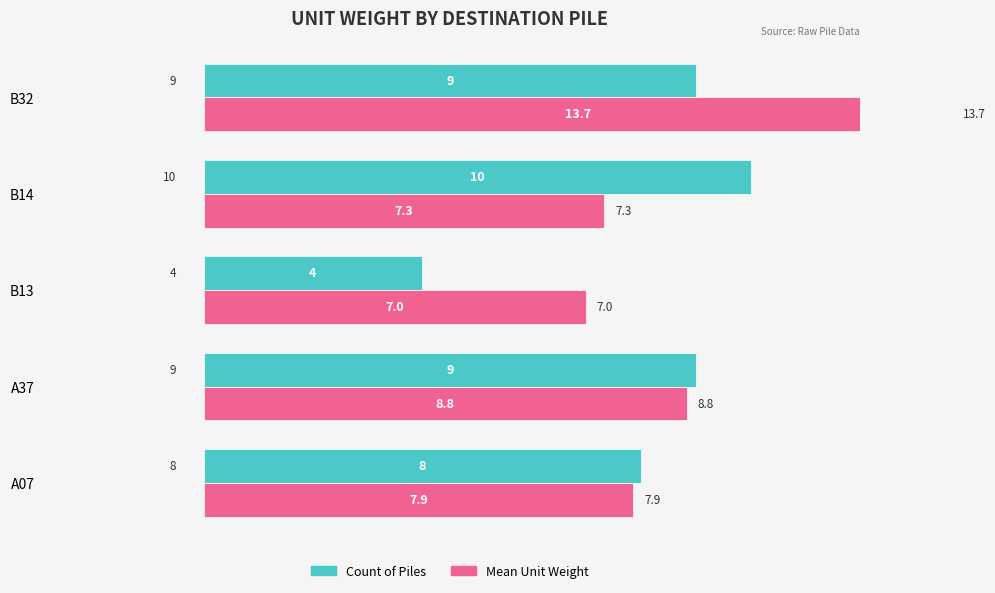

True or false: Count has a value of 5.2 at B32.

False